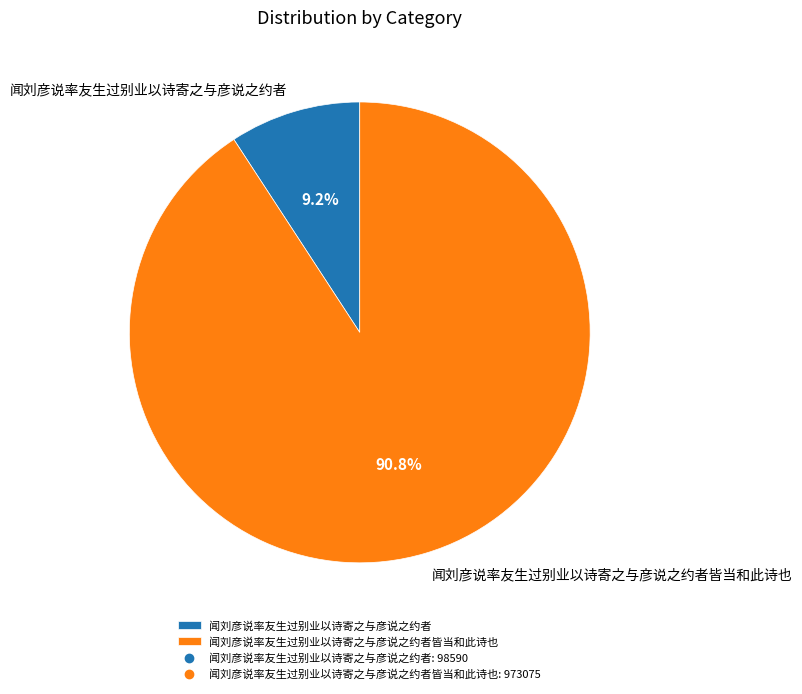

Count the number of slices in the pie.

2